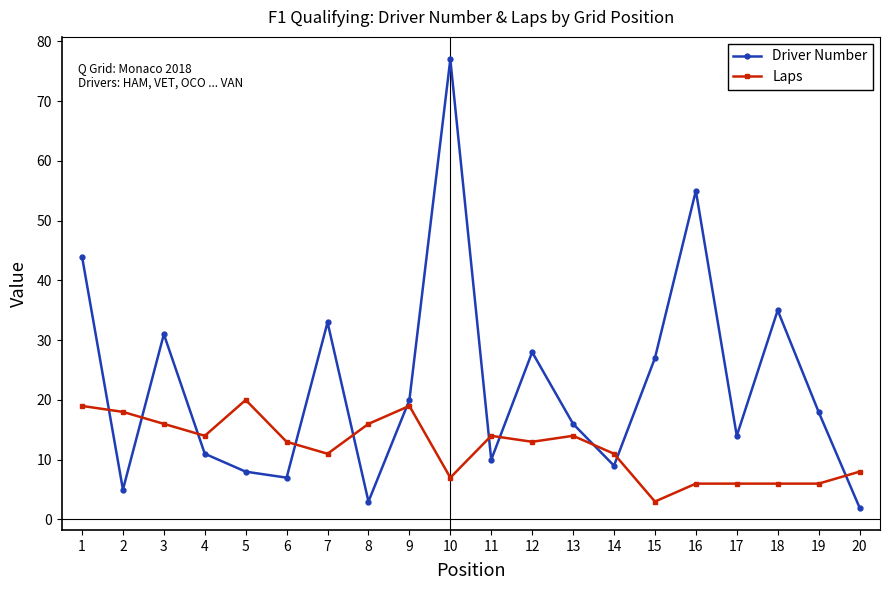

What is the value of the Laps point at the 20th from the left?

8